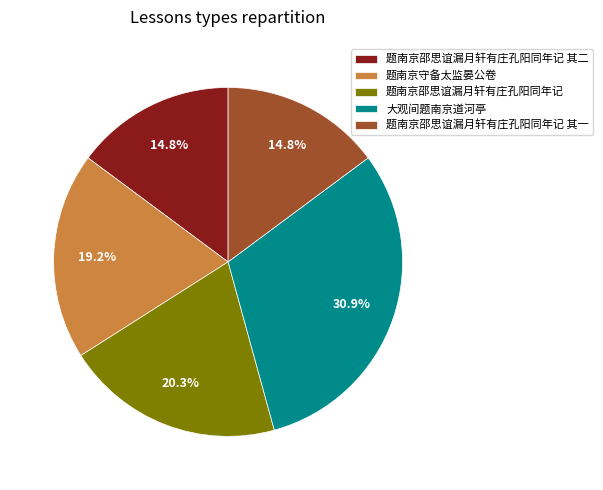

Count the number of slices in the pie.

5